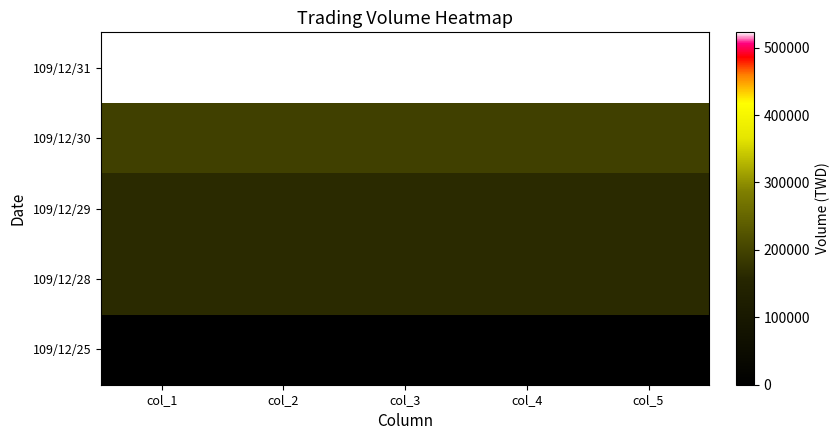

List the series in order of their peak value, lowest first.

109/12/25, 109/12/29, 109/12/28, 109/12/30, 109/12/31